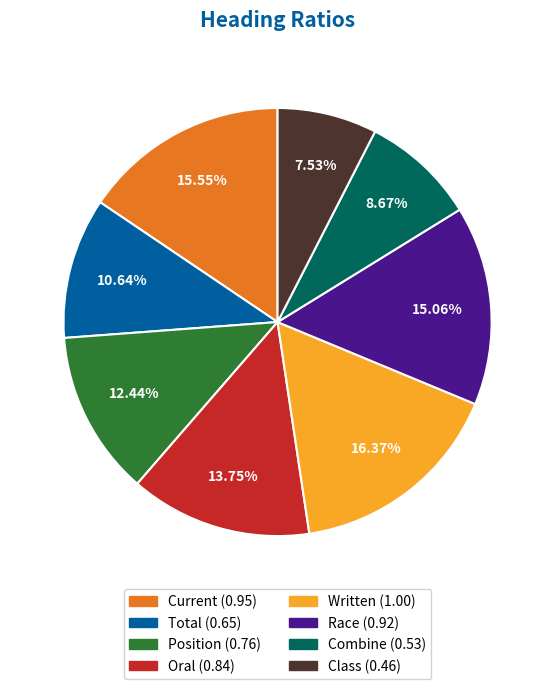

Which slice is the smallest?

Class